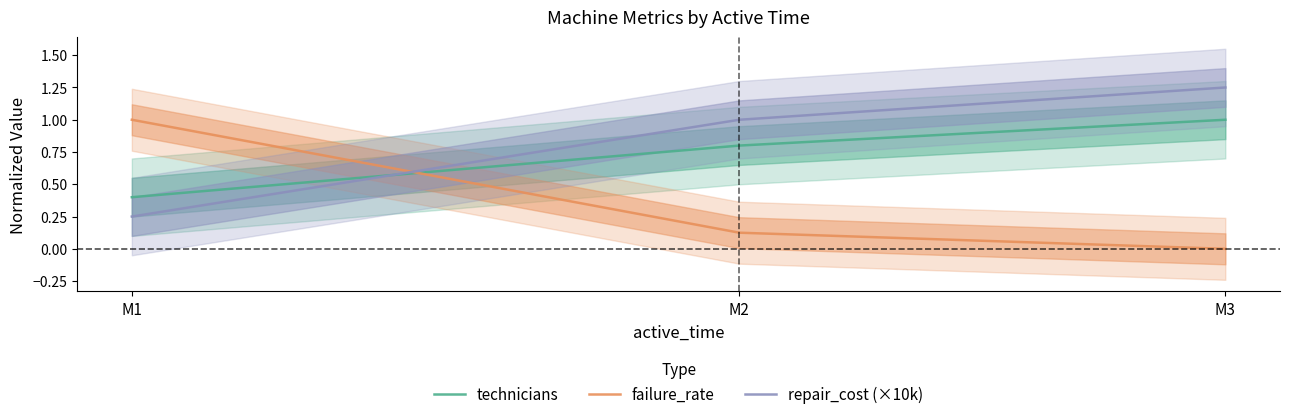

What is the value of the repair_cost (×10k) point at the 3rd from the left?

1.2